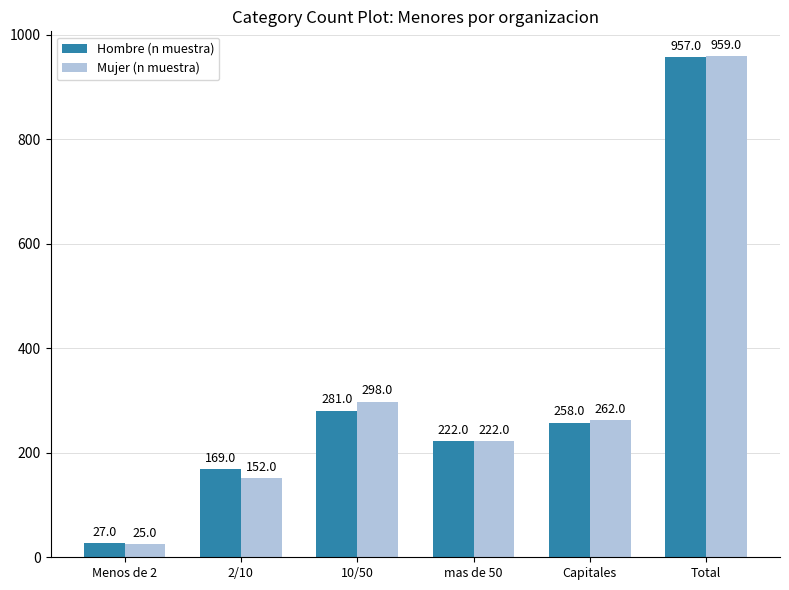

Rank the series by their average value, from lowest to highest.

Hombre (n muestra), Mujer (n muestra)